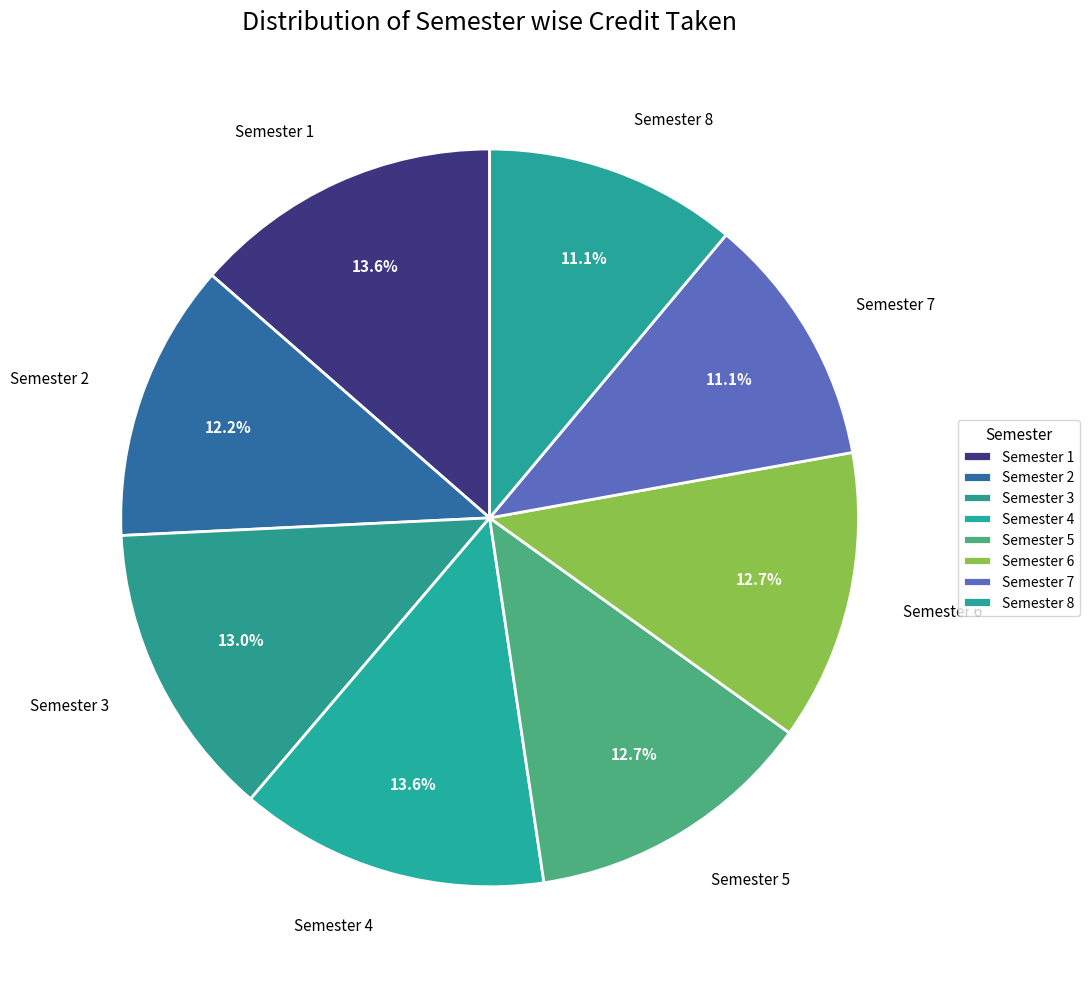

How many slices are in this pie chart?

8